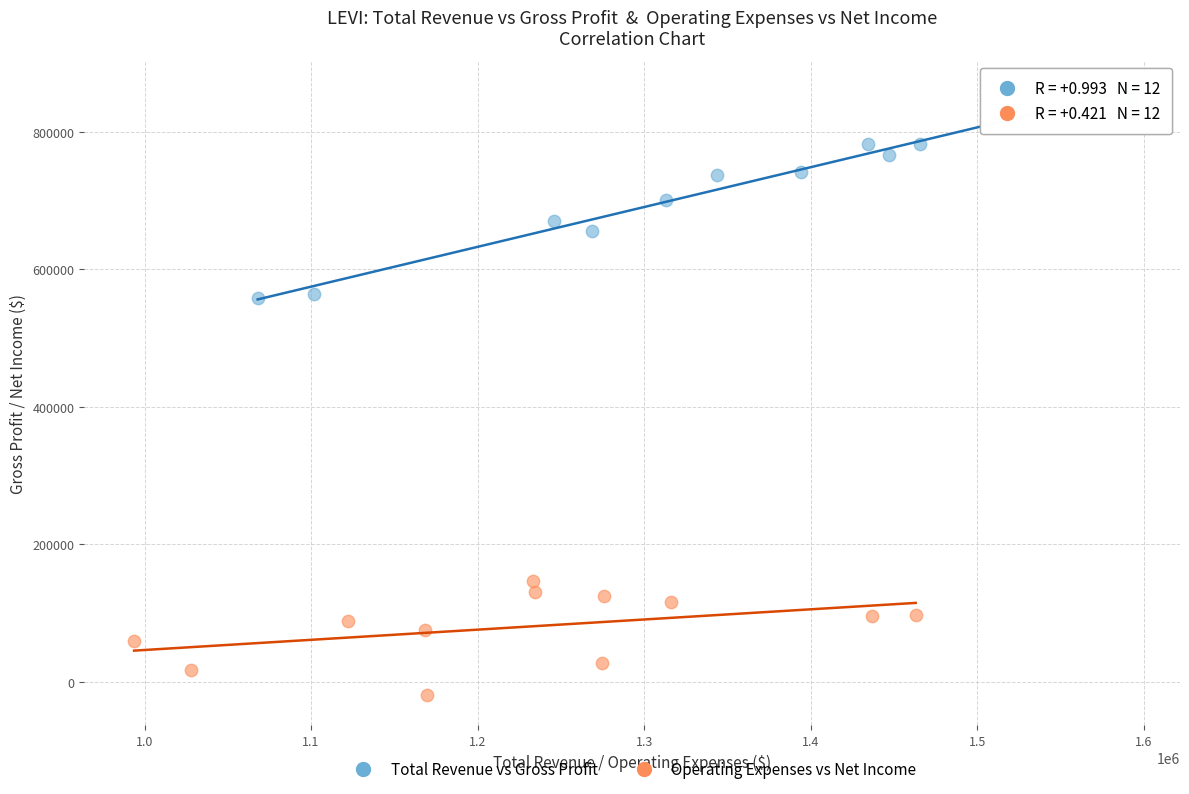

Which series contains the lowest Y value?

Operating Expenses vs Net Income